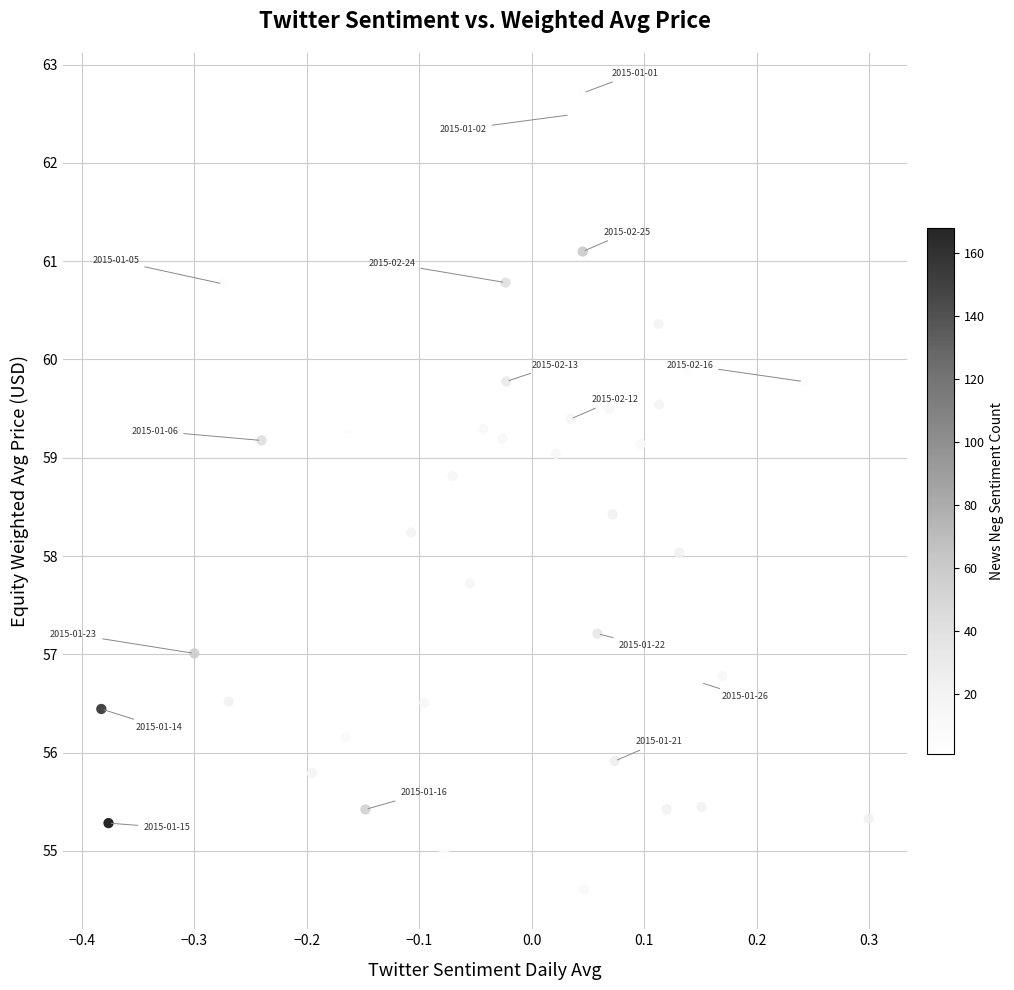

What is the range of X values (max minus min)?

0.7